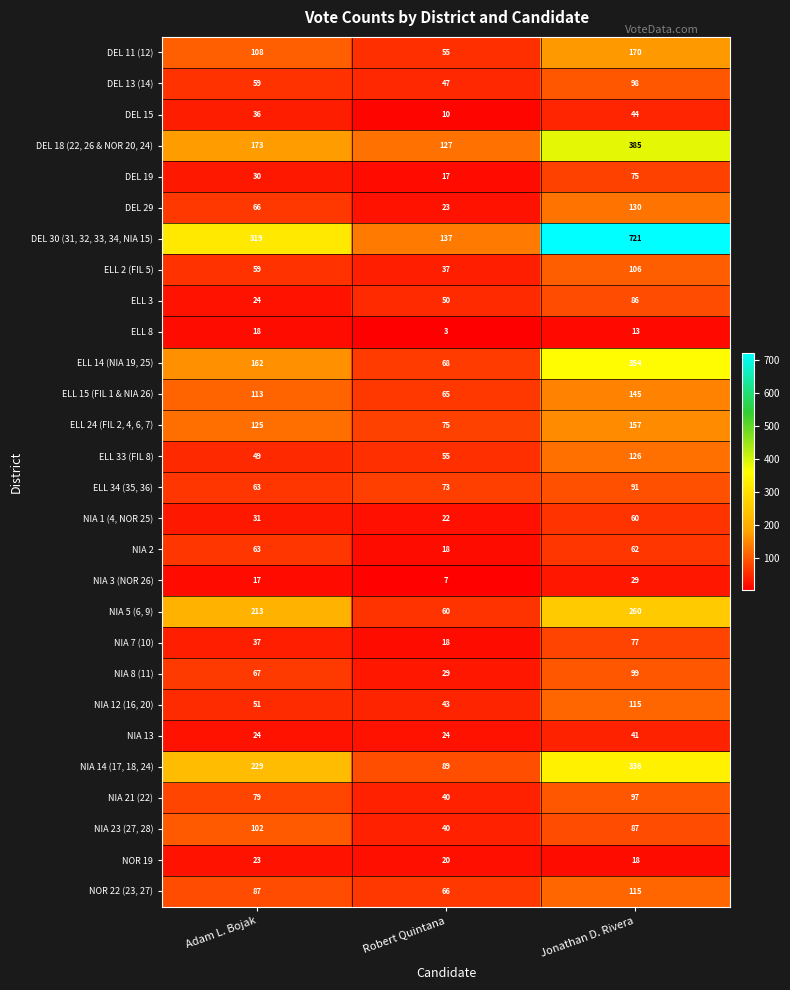

What is the sum of the ELL 3 values at Jonathan D. Rivera and Adam L. Bojak?

110